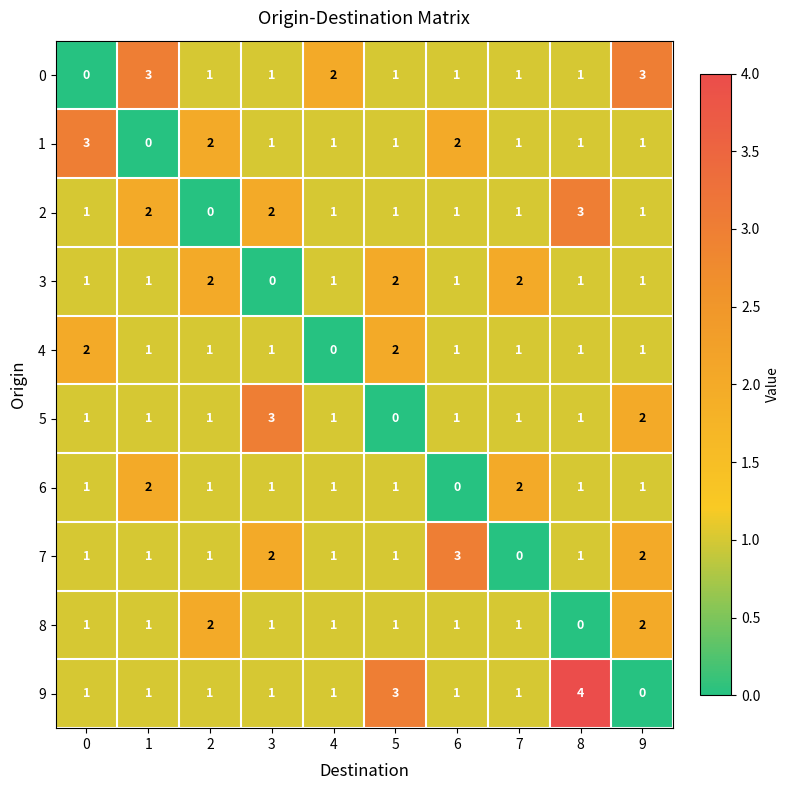

What is the sum of all 0 values?

14